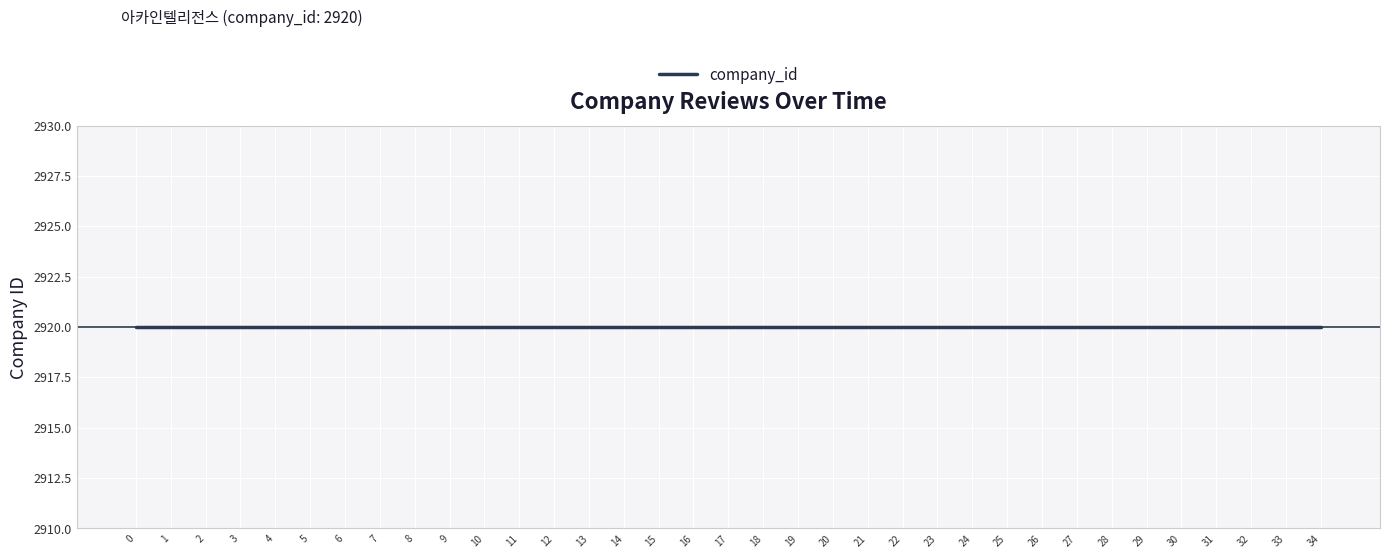

Rank the categories by value from lowest to highest.

0, 1, 2, 3, 4, 5, 6, 7, 8, 9, 10, 11, 12, 13, 14, 15, 16, 17, 18, 19, 20, 21, 22, 23, 24, 25, 26, 27, 28, 29, 30, 31, 32, 33, 34